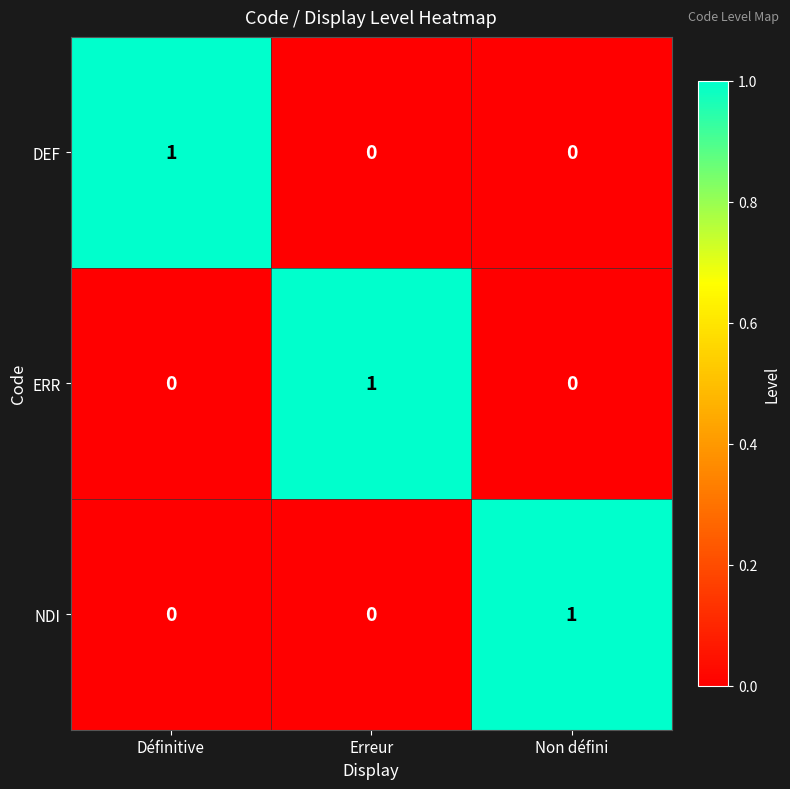

At how many categories does at least one series exceed 0?

3